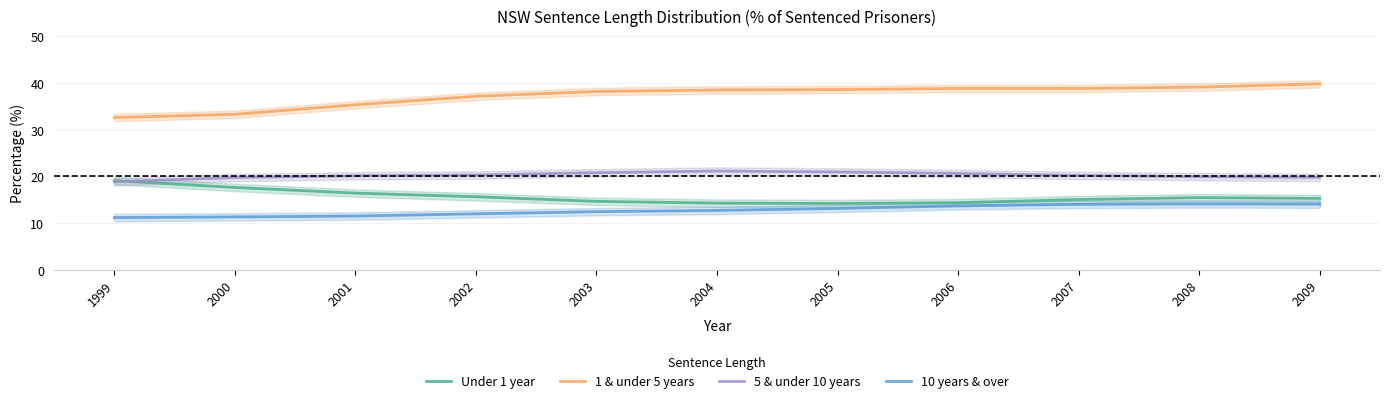

Count the number of data series in this chart.

4